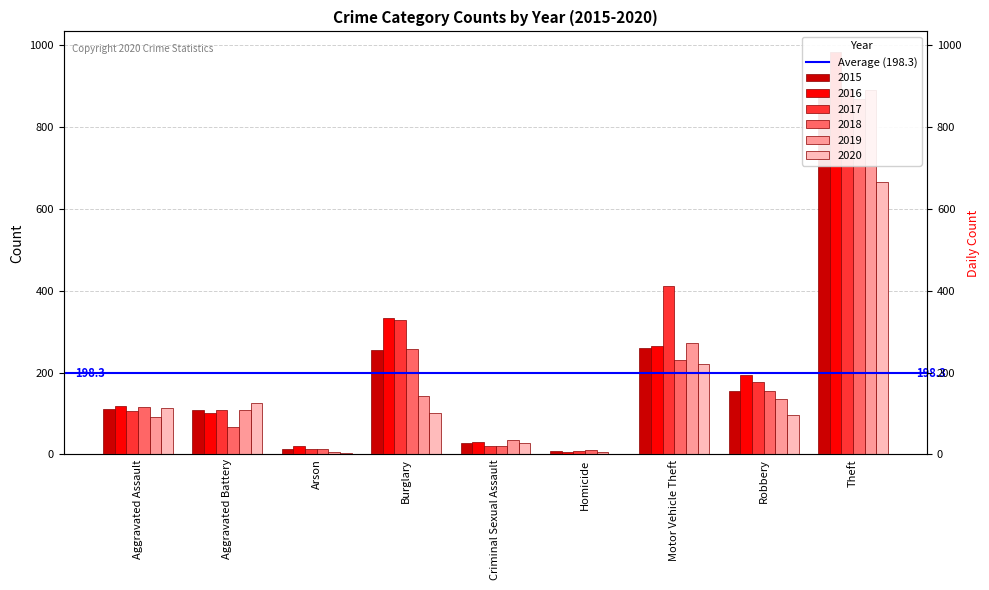

Between Theft and Burglary, which is larger?

Theft